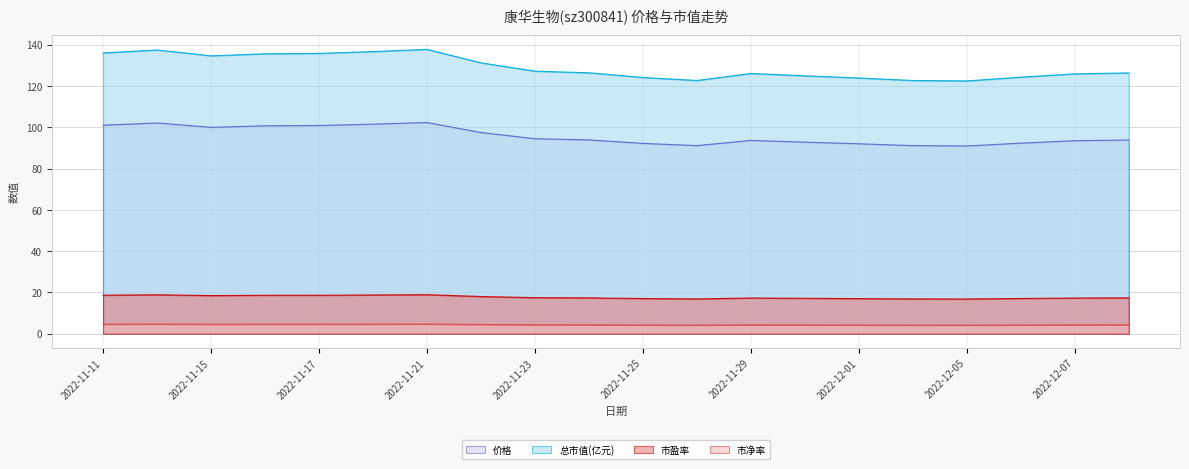

Which category has the highest value in the 市盈率 series?

2022-11-21